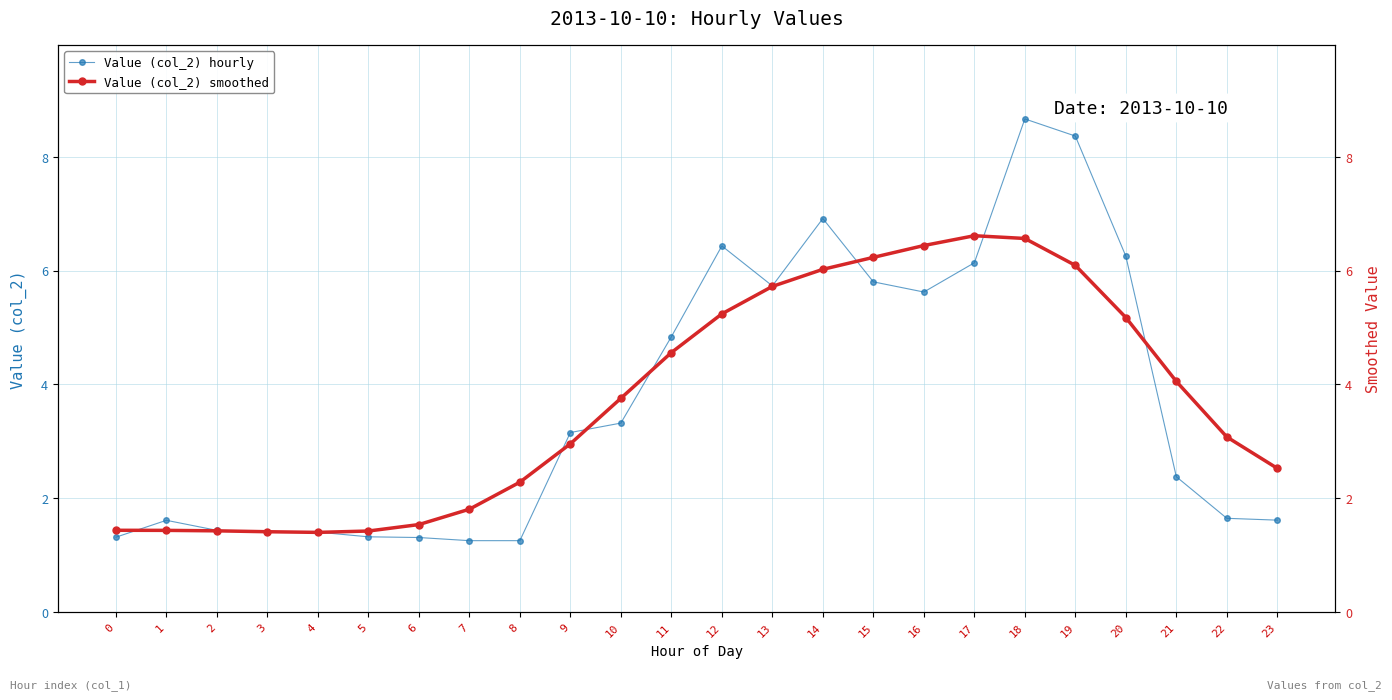

Is the value of Value (col_2) hourly at 1 greater than the value of Value (col_2) smoothed at 16?

No